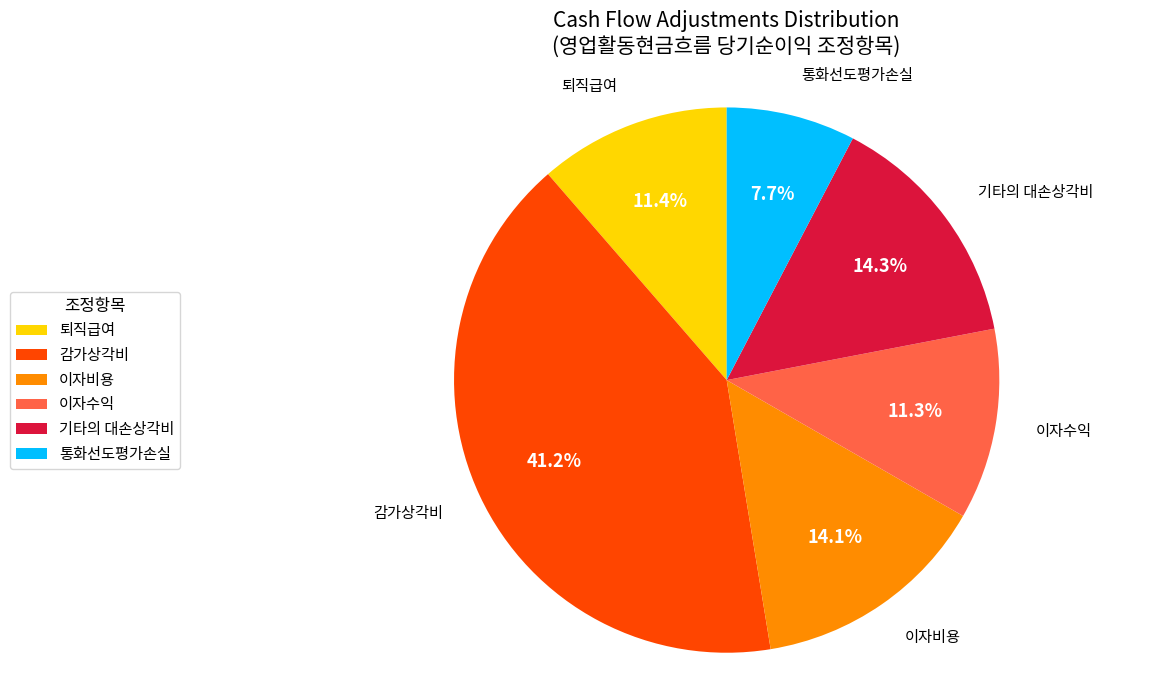

Which has a higher value, 퇴직급여 or 감가상각비?

감가상각비